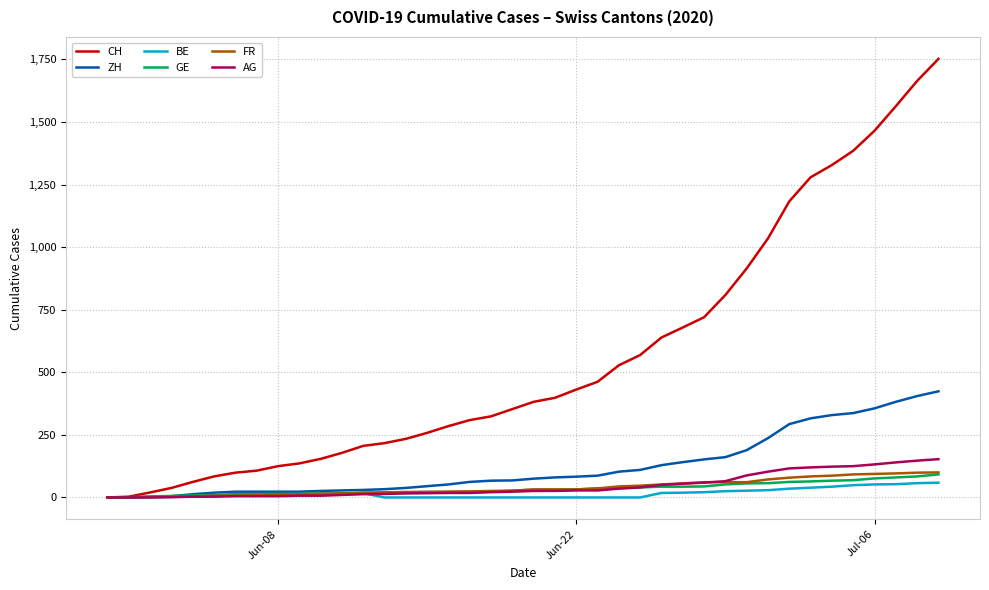

Which series has the largest range (max minus min)?

CH